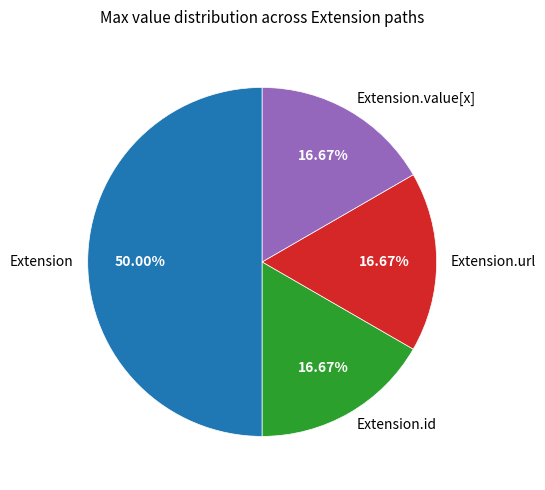

Count the number of slices in the pie.

4